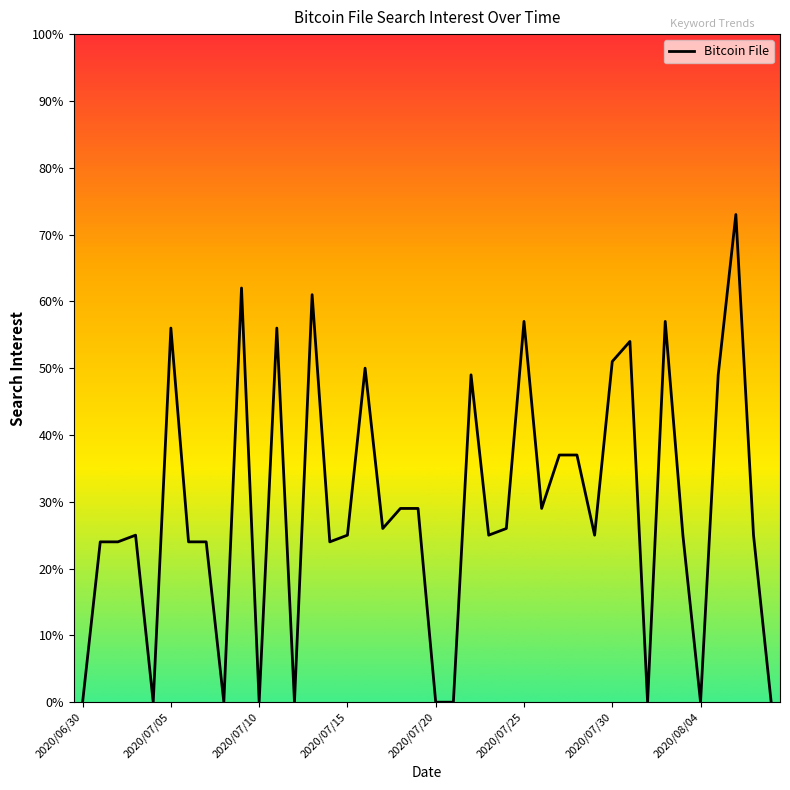

What is the greatest value displayed?

73